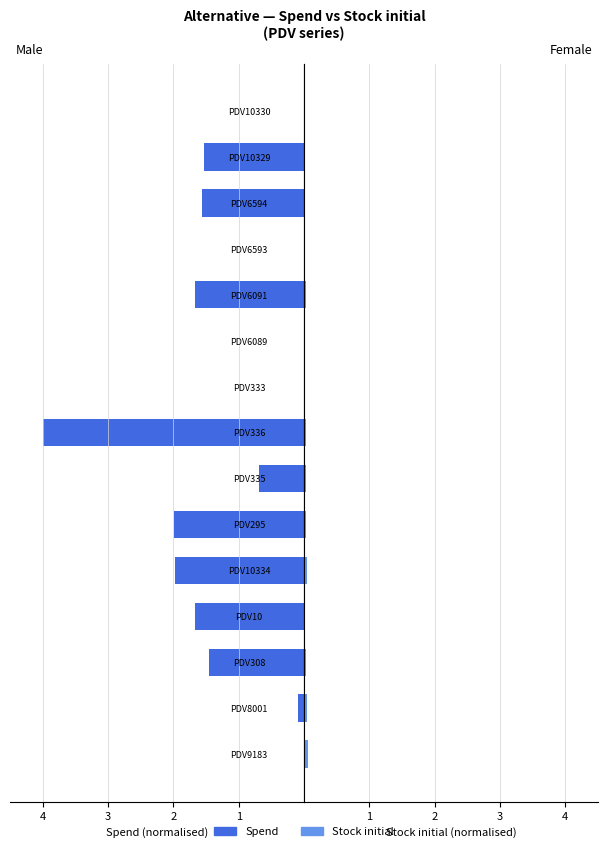

Does the chart contain any negative values?

No